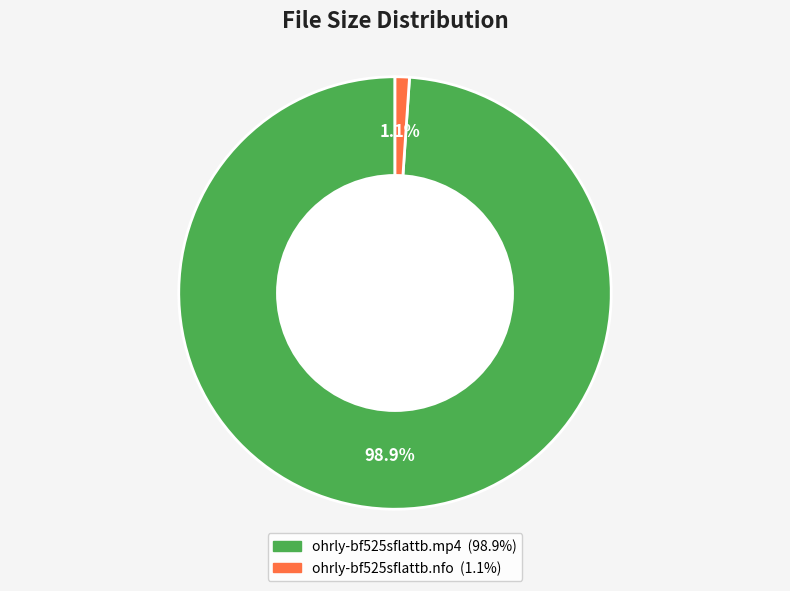

To the nearest percent, what is the combined percentage of ohrly-bf525sflattb.mp4 and ohrly-bf525sflattb.nfo?

100%